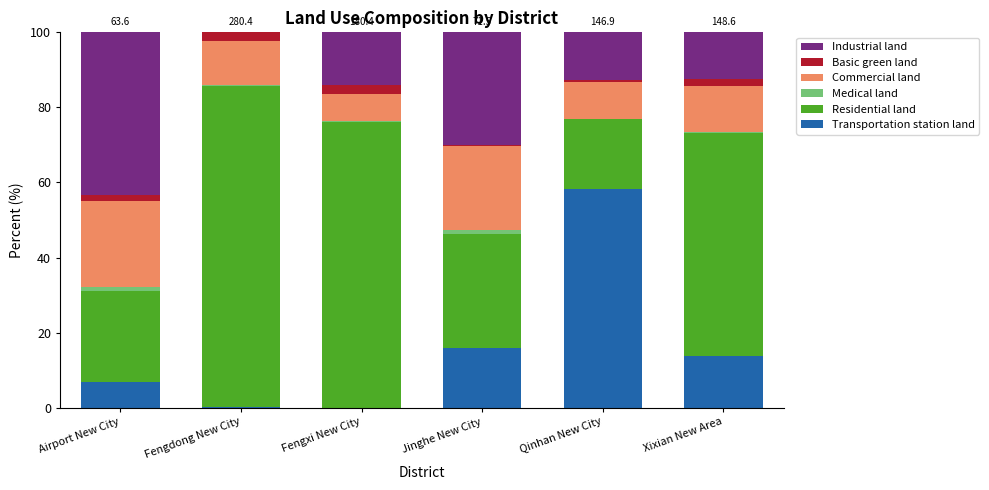

What is the highest value of the Transportation station land series?

58.1